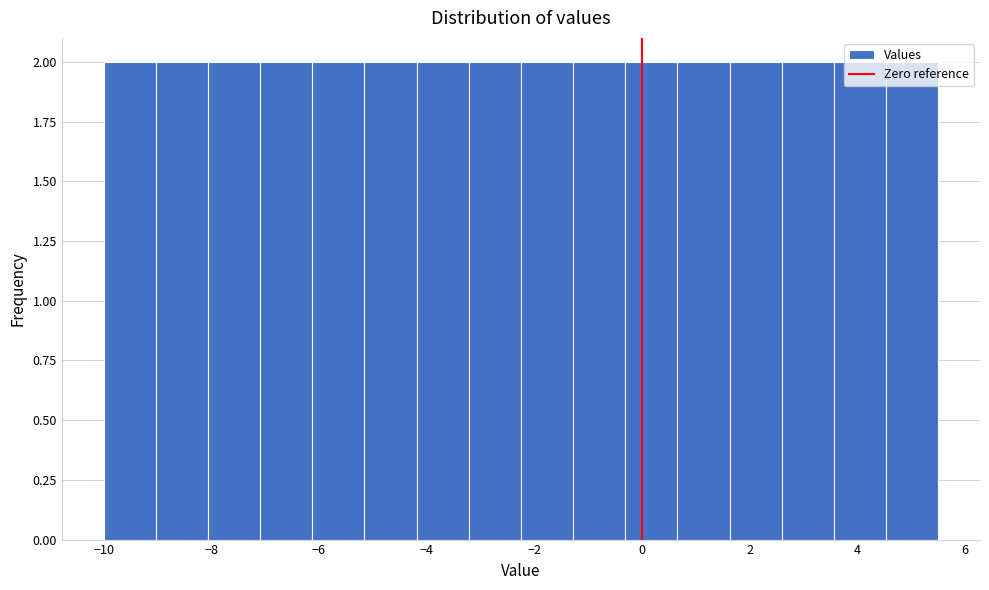

Reading left to right, list every bar in this chart as the range it spans on the x-axis followed by its height. Neither the bar edges nor the heights are printed on the chart, so give them approximately, as read against the axes.

-10.0 to -9.0: 2
-9.0 to -8.0: 2
-8.0 to -7.0: 2
-7.0 to -6.2: 2
-6.2 to -5.2: 2
-5.2 to -4.2: 2
-4.2 to -3.2: 2
-3.2 to -2.2: 2
-2.2 to -1.2: 2
-1.2 to -0.4: 2
-0.4 to 0.6: 2
0.6 to 1.6: 2
1.6 to 2.6: 2
2.6 to 3.6: 2
3.6 to 4.6: 2
4.6 to 5.6: 2